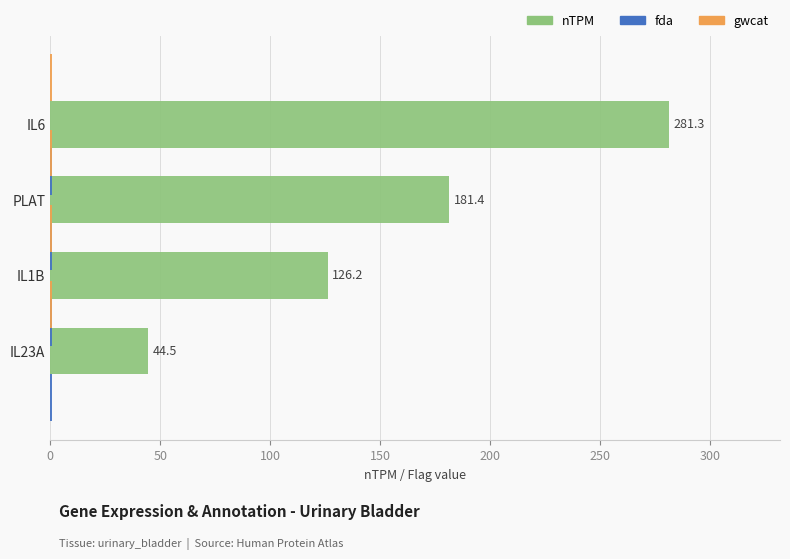

What is the difference between the highest and lowest values at 50?

125.6